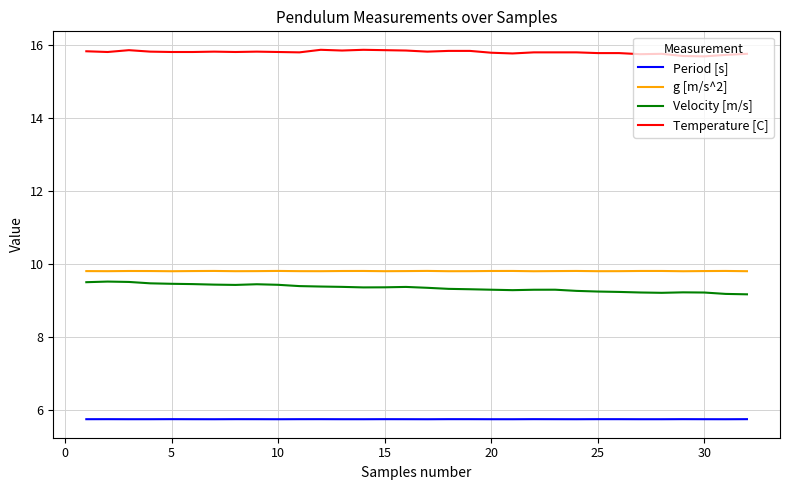

True or false: Temperature [C] and Period [s] intersect in this chart.

False